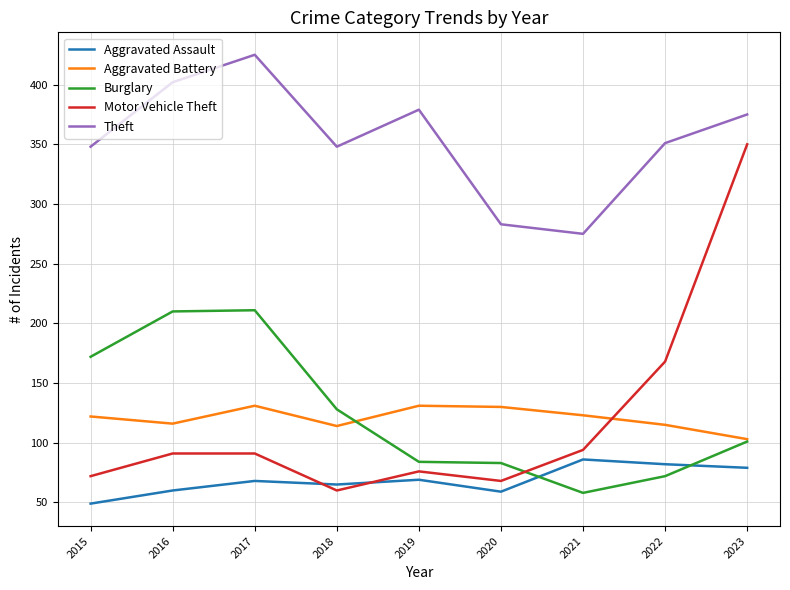

What is the difference between the highest and lowest values at 2022?

279